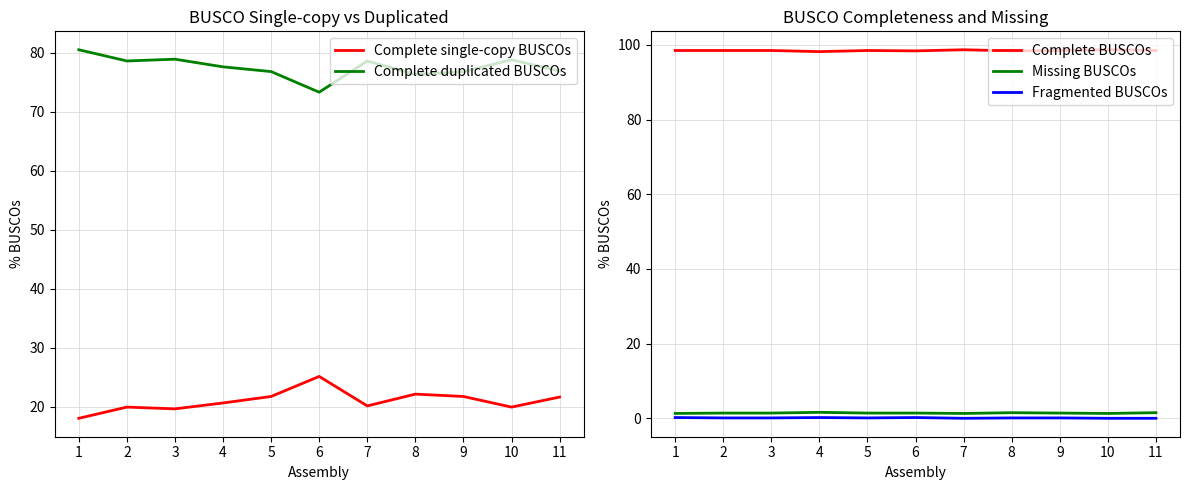

In Complete BUSCOs, how many points are lower than both neighbors (excluding endpoints)?

3